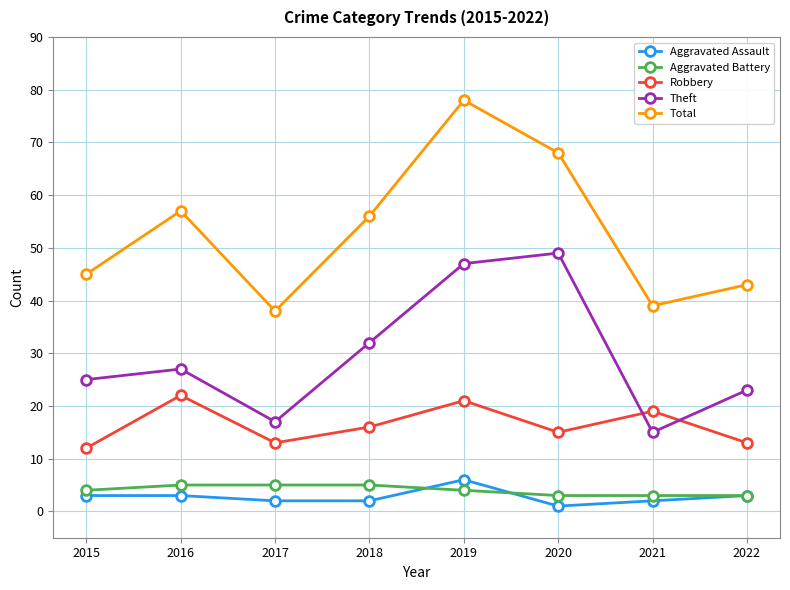

How many Aggravated Assault values are between 2 and 3?

6